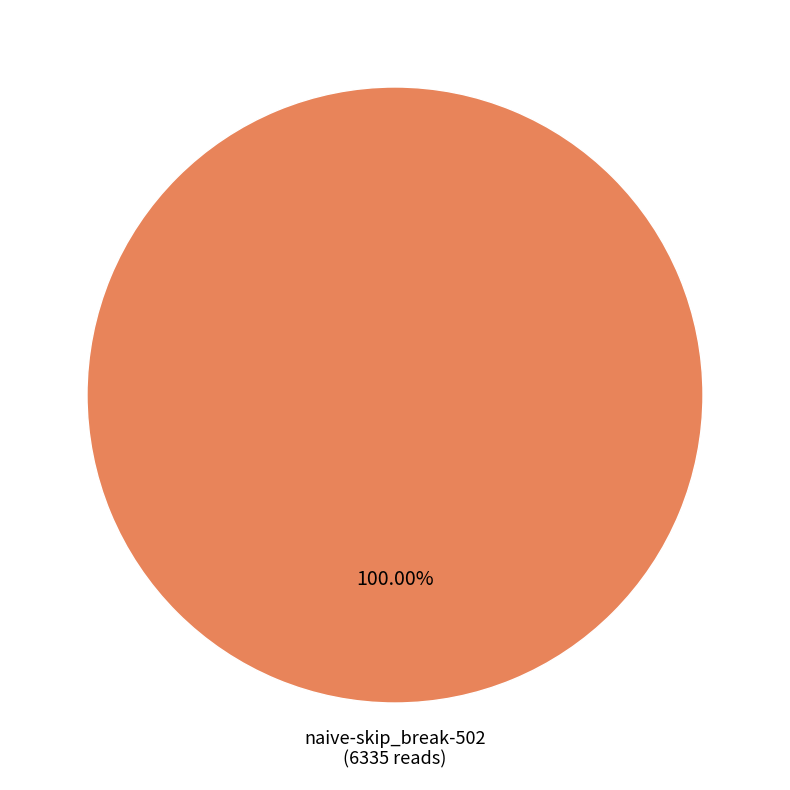

Is there any slice that represents more than half of the pie?

Yes